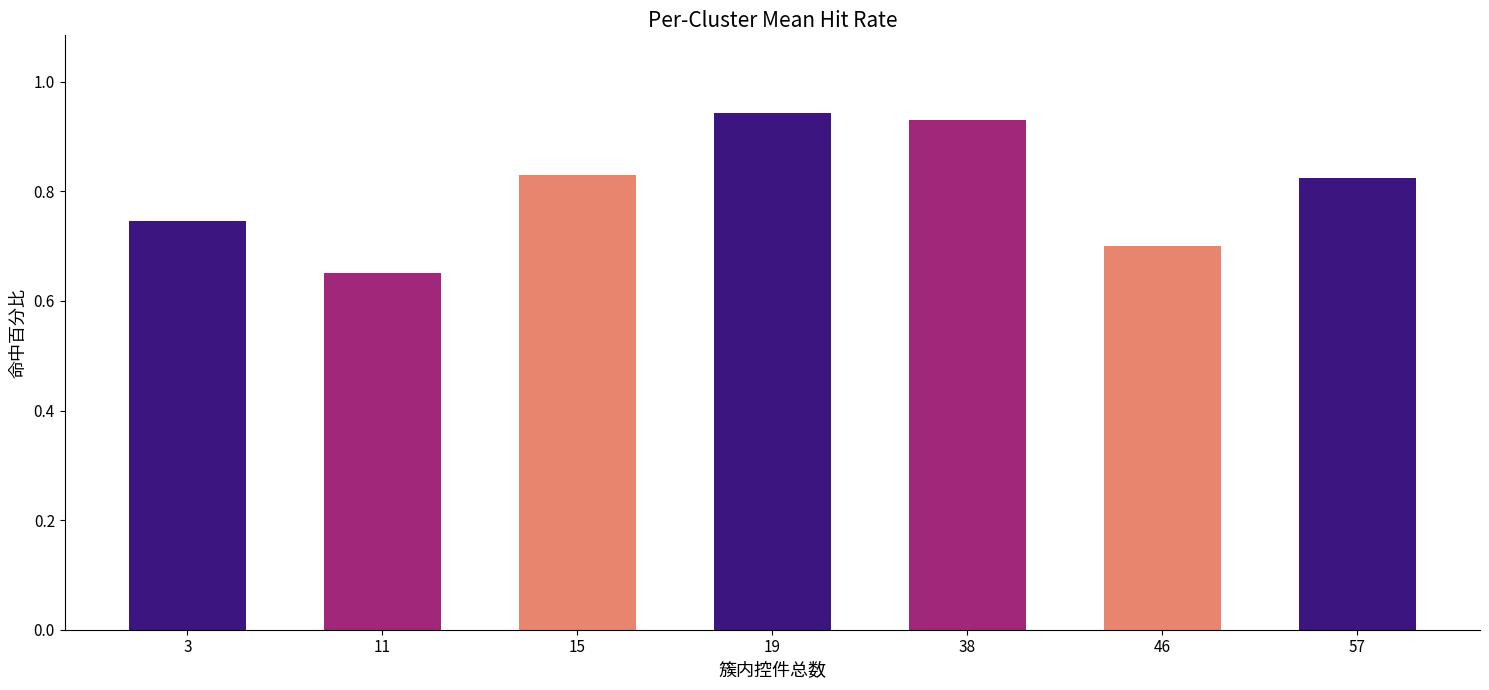

Which label corresponds to the smallest value in the chart?

11